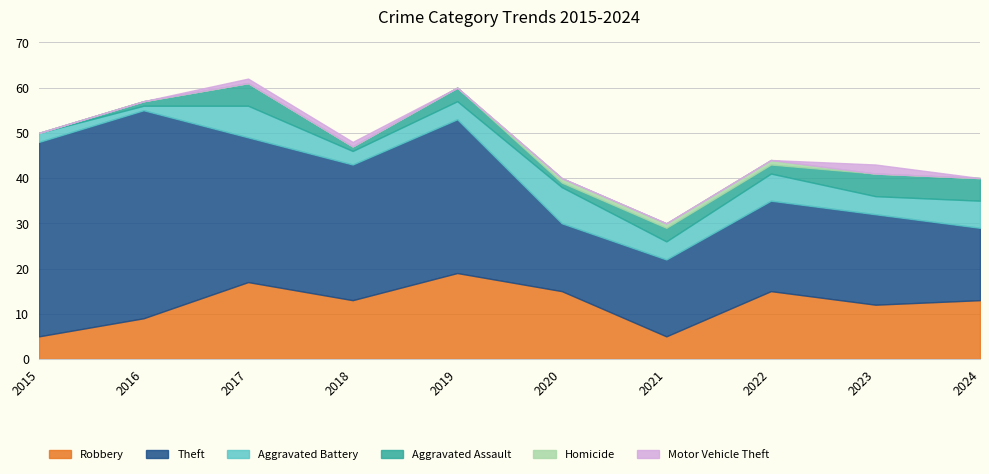

True or false: Robbery has a value of 9 at 2016.

True